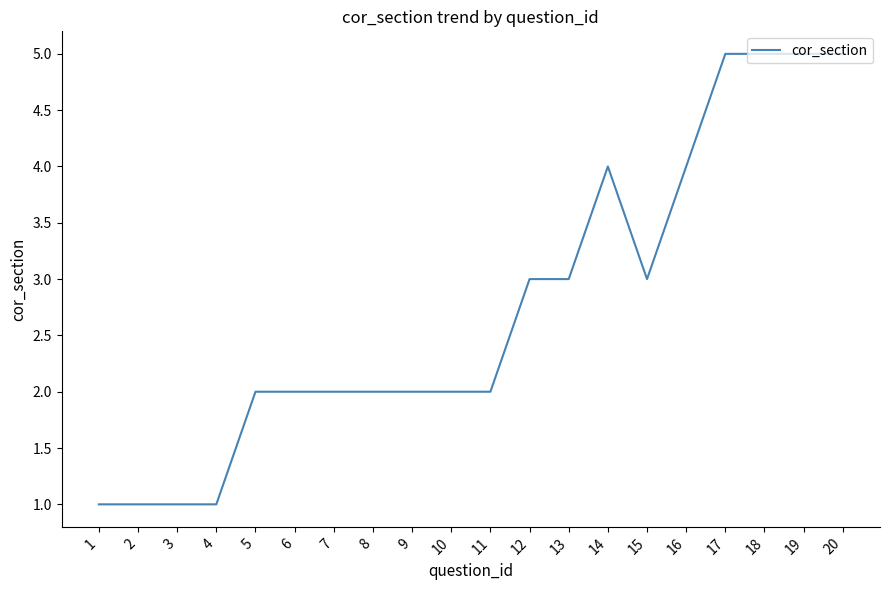

What is the minimum value shown in the chart?

1